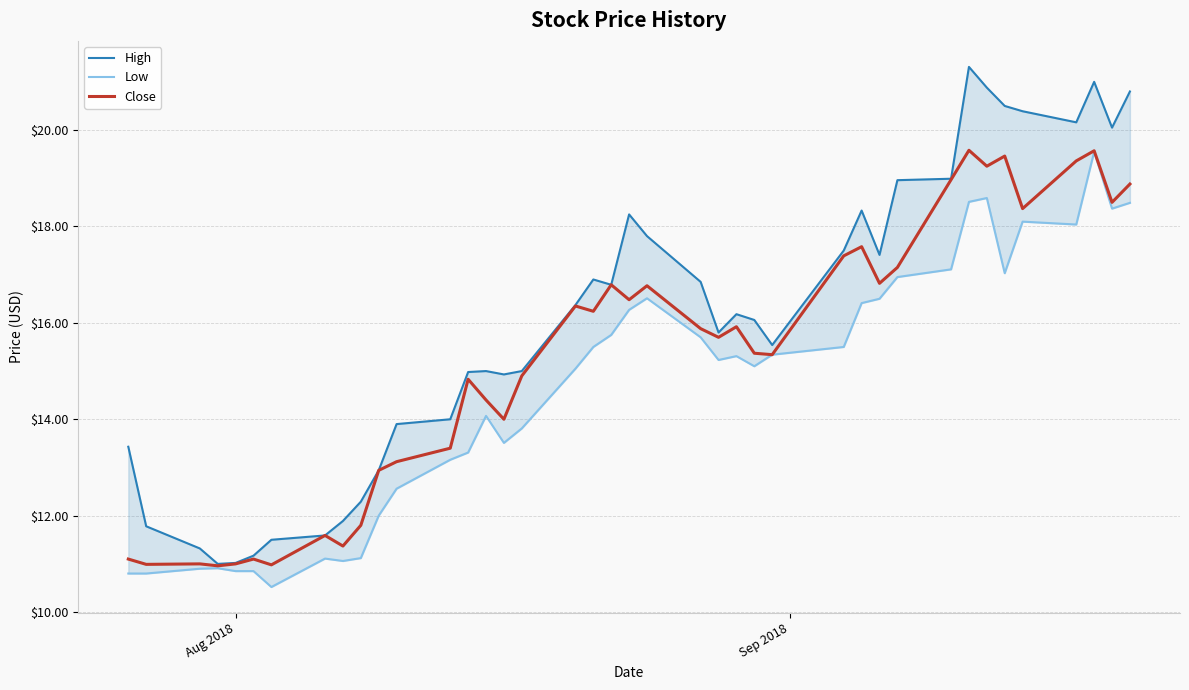

What is the minimum value for Close?

11.0